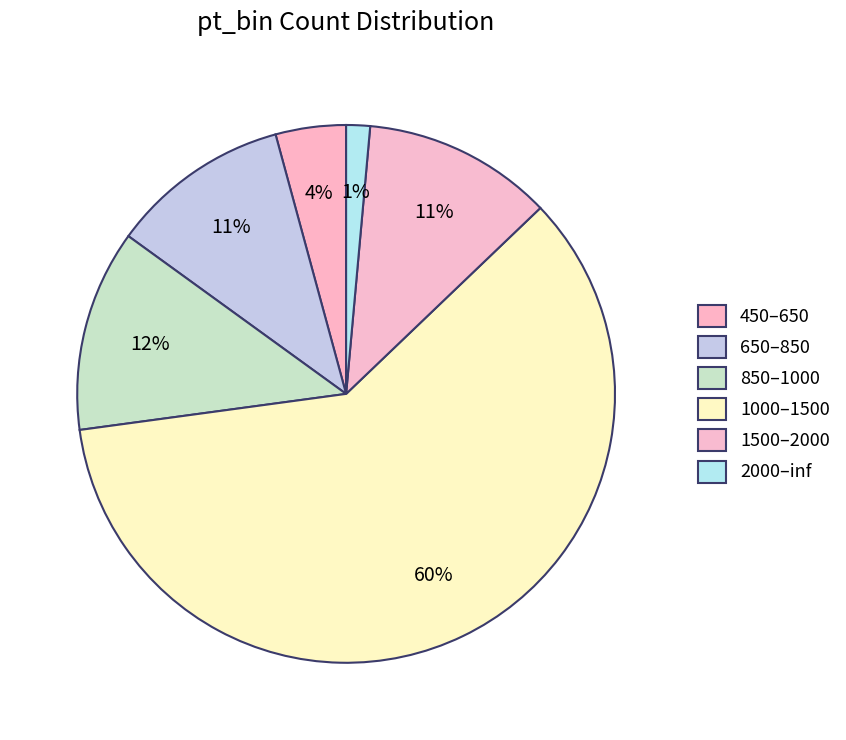

Count the number of slices in the pie.

6